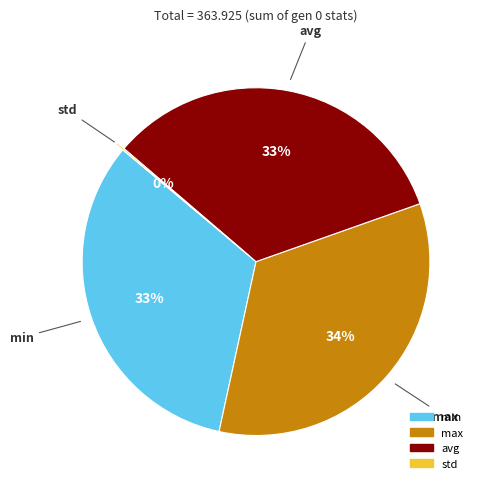

Is avg the majority of the pie?

No